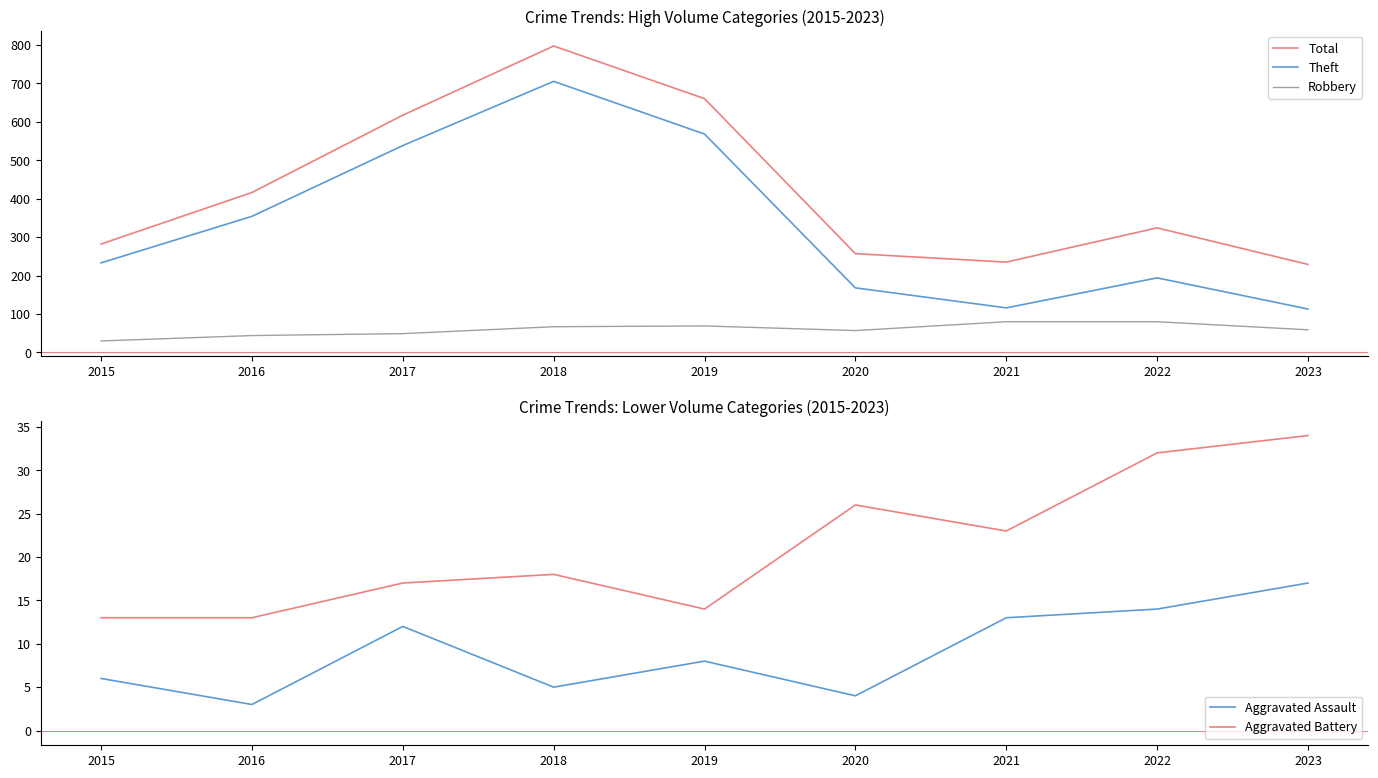

Reading left to right, list all the values displayed in this chart.

Total: 282	416	617	797	660	257	235	324	229
Theft: 233	354	538	705	568	168	116	194	113
Robbery: 30	44	49	67	69	57	80	80	59
Aggravated Assault: 6	3	12	5	8	4	13	14	17
Aggravated Battery: 13	13	17	18	14	26	23	32	34